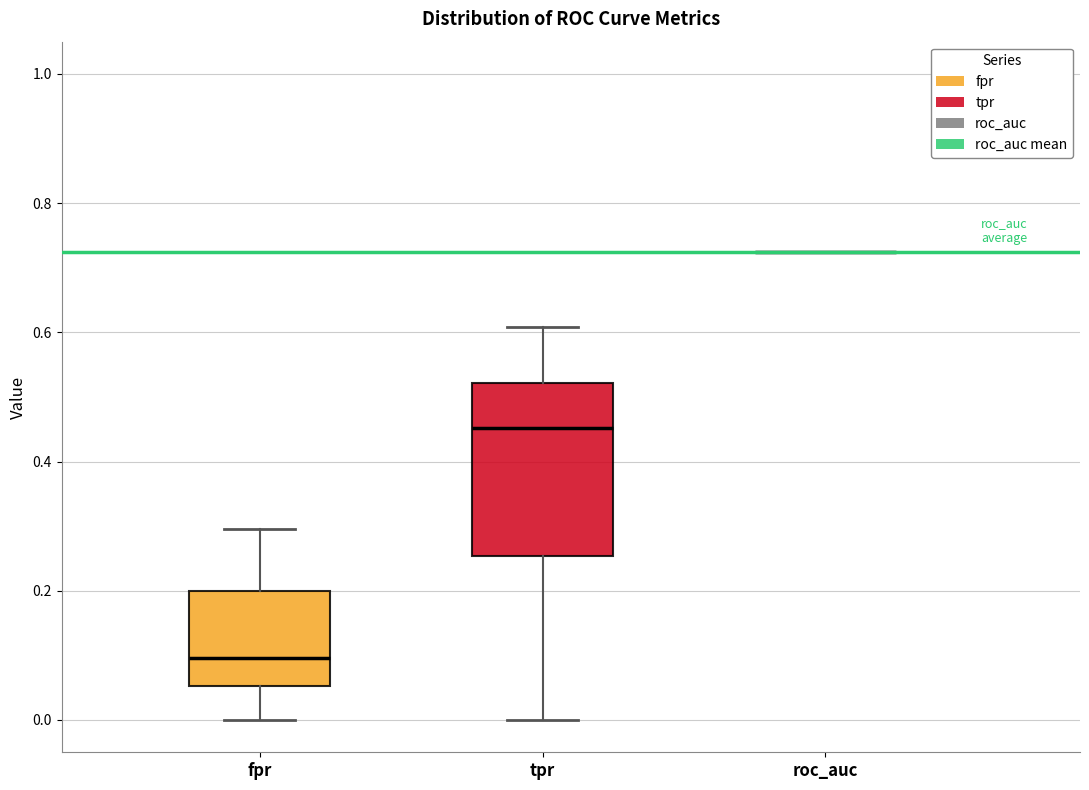

Reading left to right, read every box against the y-axis: the position of its median line, the range the box covers, and the ends of its whiskers. The values are not printed on the chart, so give them approximately, as read against the axis.

fpr: median 0.10, box 0.06 to 0.20, whiskers 0.00 to 0.30
tpr: median 0.46, box 0.26 to 0.52, whiskers 0.00 to 0.60
roc_auc: box collapsed to a line at 0.72, whiskers 0.72 to 0.72